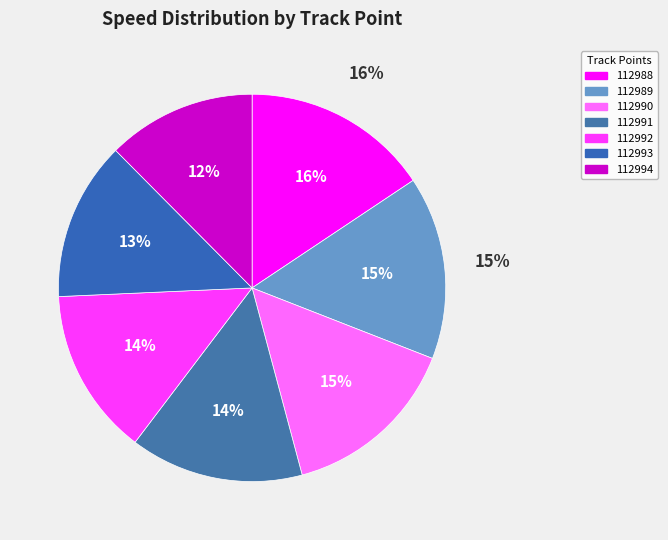

To the nearest percent, what percentage of the pie is 112988?

16%